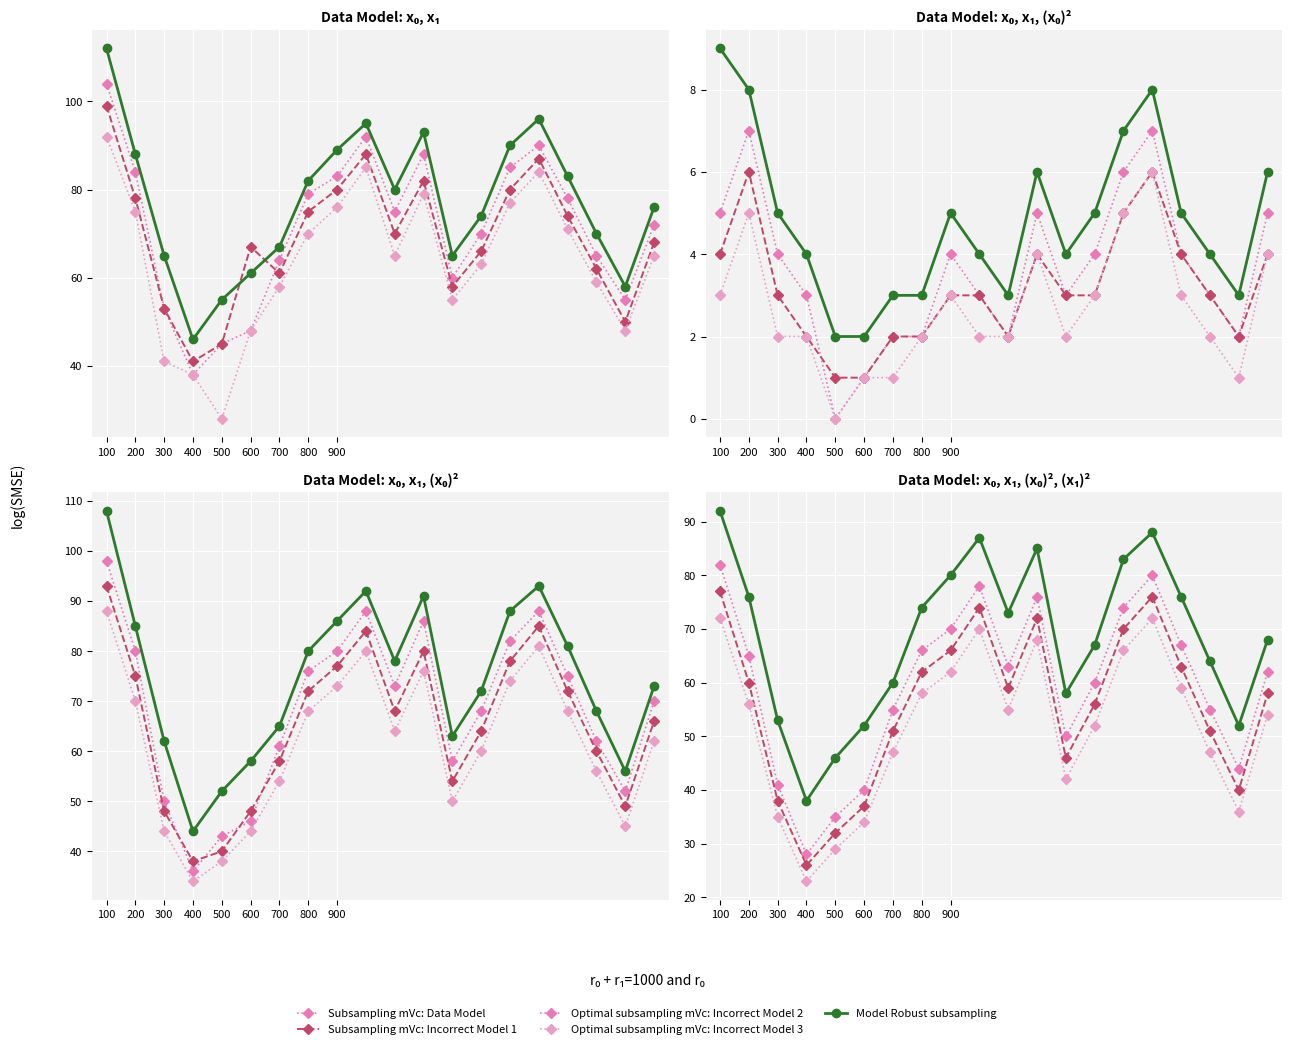

Where is the first local maximum for Optimal mVc: Series 0?

9